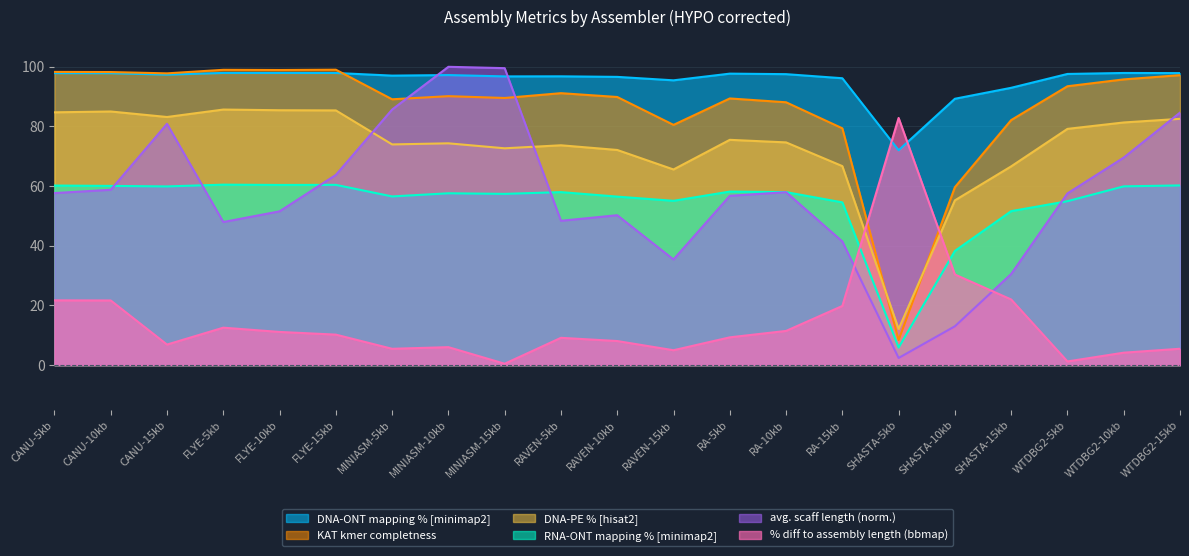

What is the total value across all series at RAVEN-5kb?

377.2